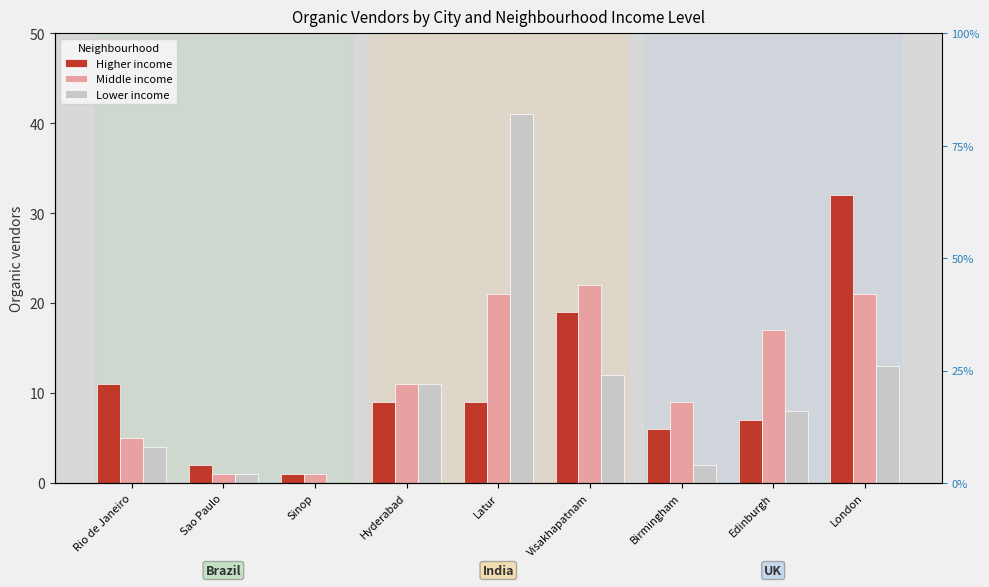

At which label does Middle income first exceed 11?

Latur